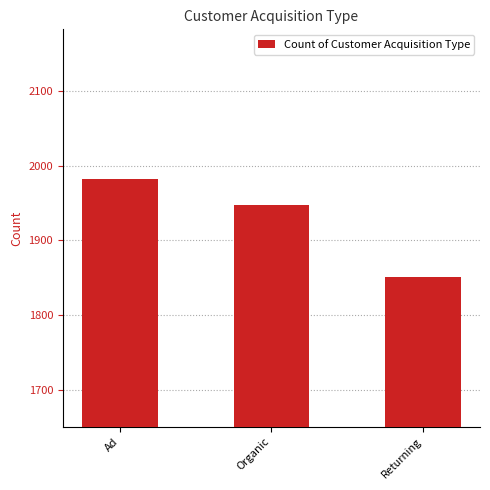

At which label is the value closest to 1916?

Organic